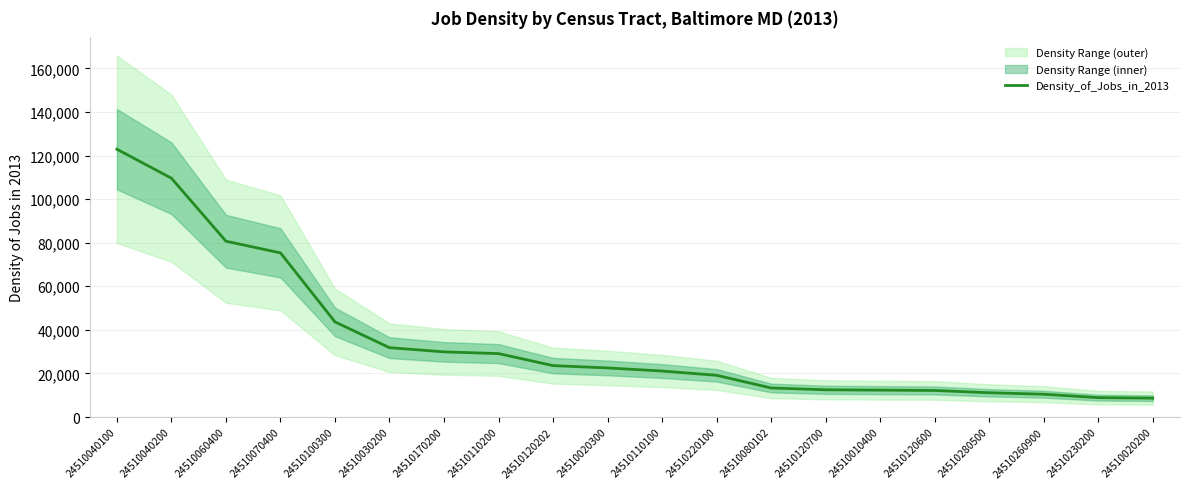

What is the smallest value displayed?

8671